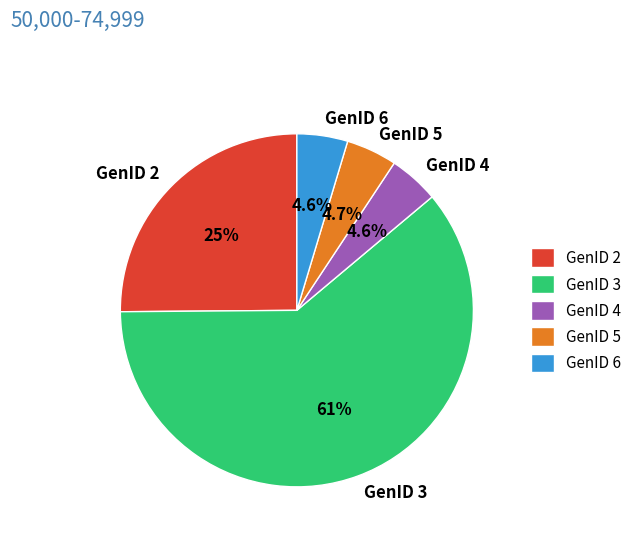

What is the largest slice in the pie chart?

GenID 3